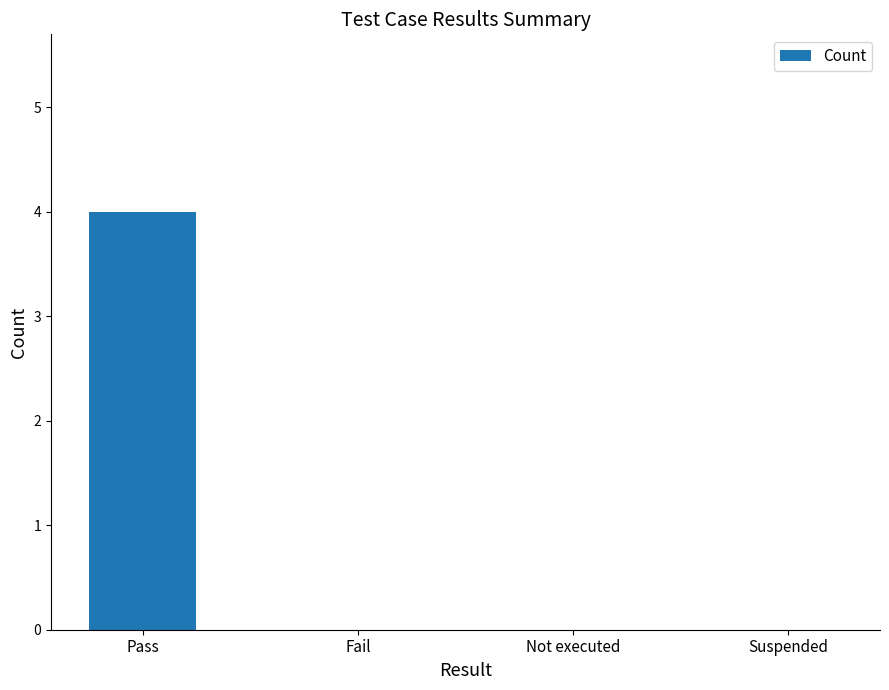

What is the sum of all values?

4